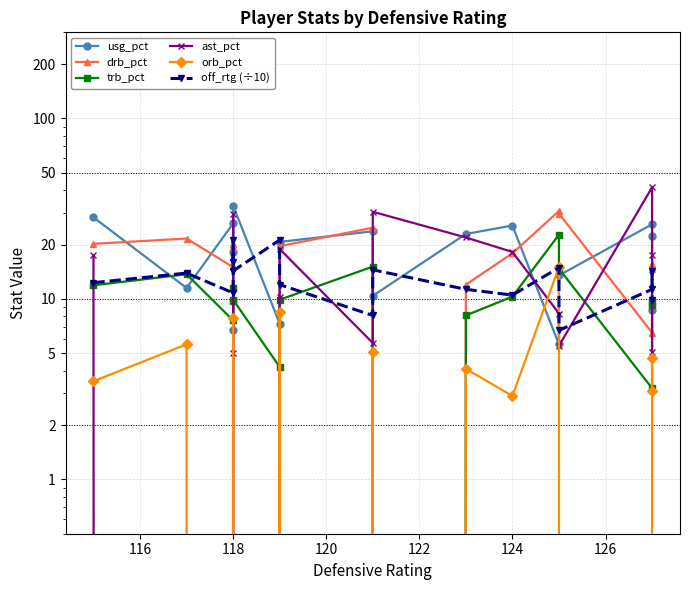

Count the number of data series in this chart.

6